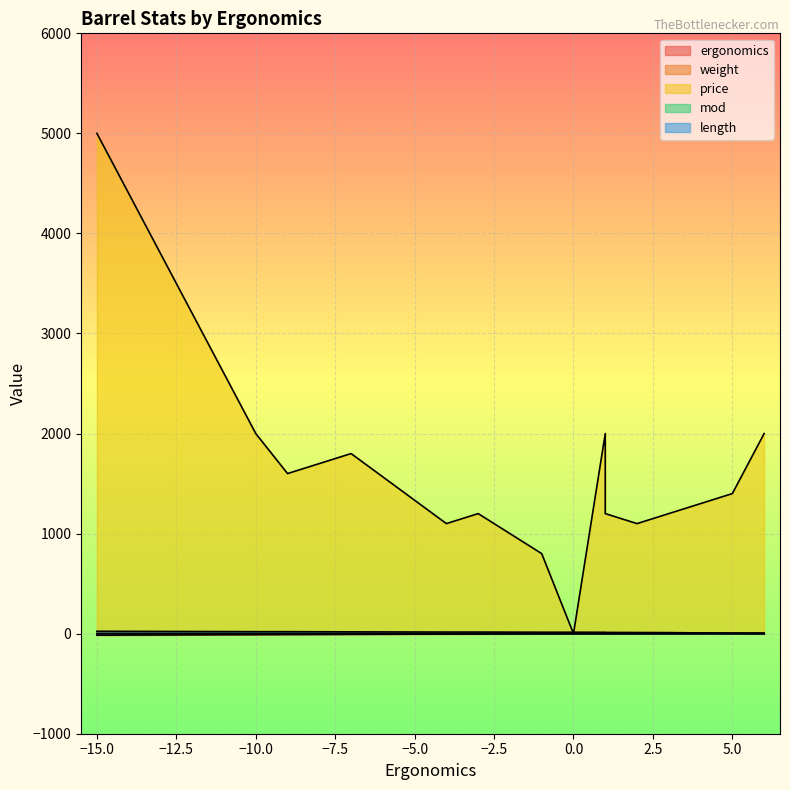

True or false: weight has more than 0 interior local peaks.

True